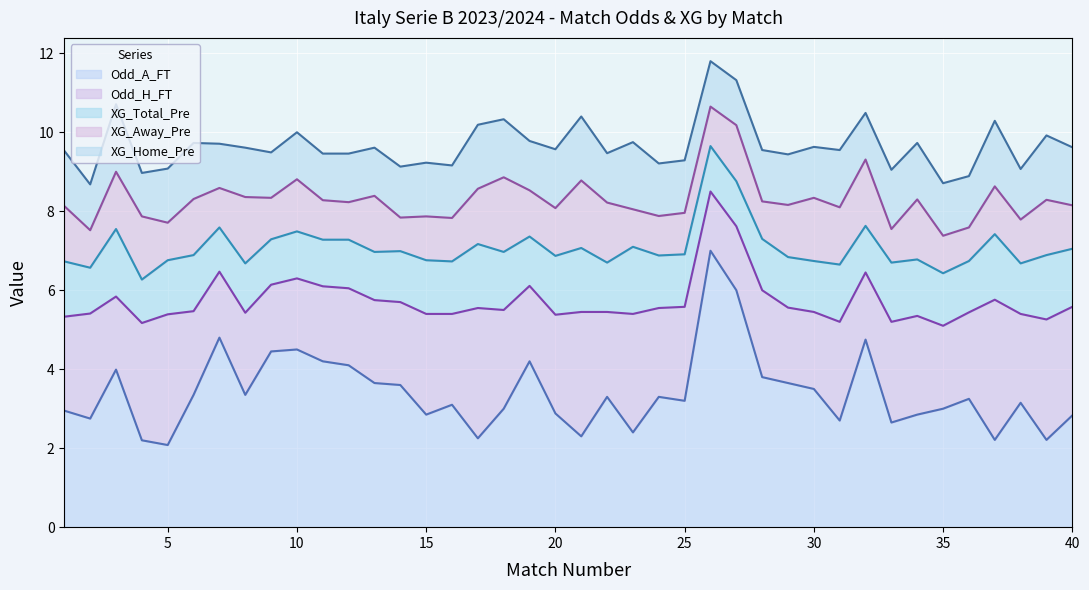

How many categories are shown in the chart?

40